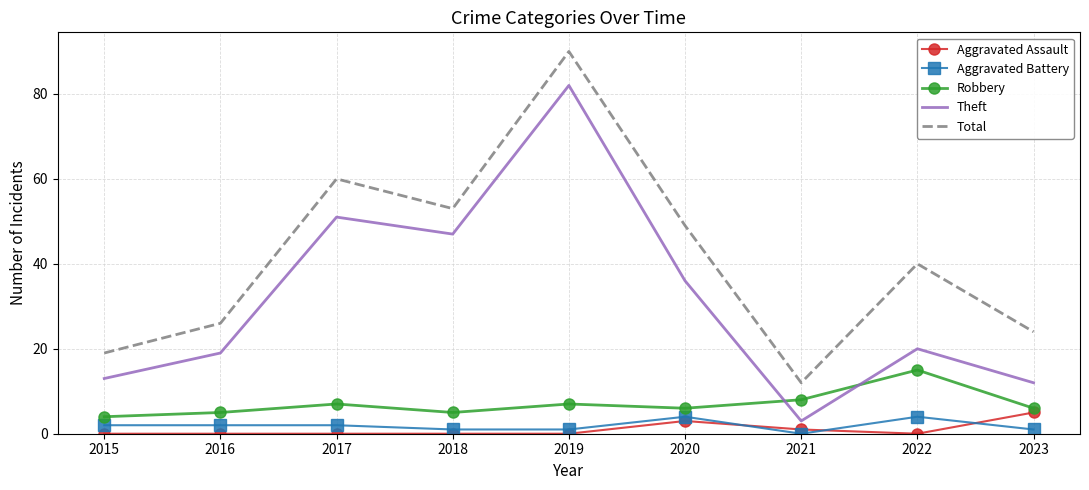

What is the difference between the maximum and minimum values in the Aggravated Assault series?

5